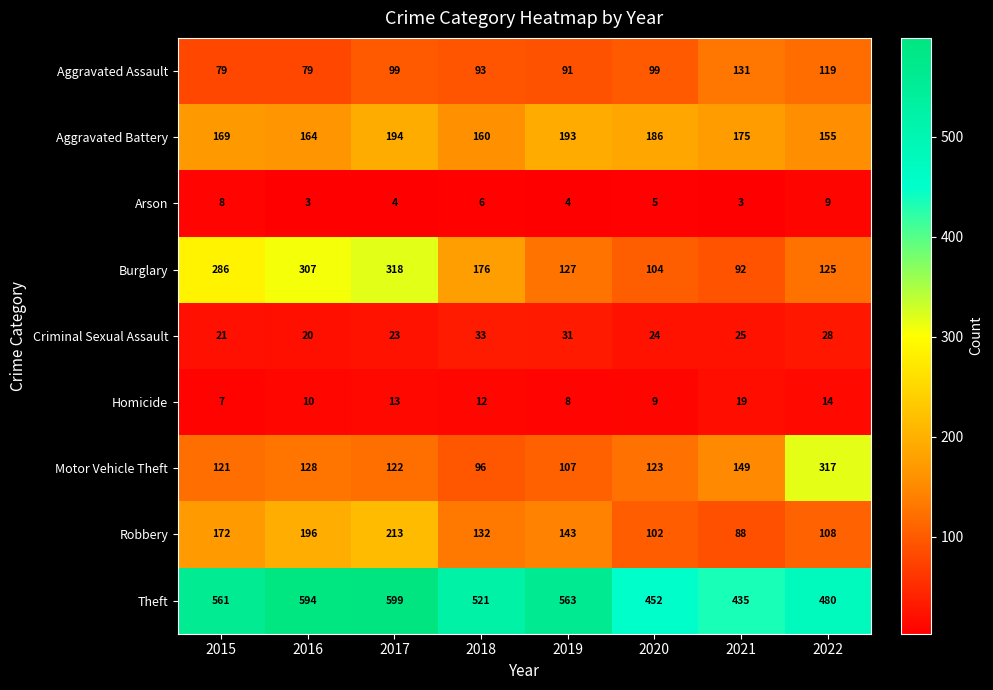

At which label is Homicide closest to 13?

2017